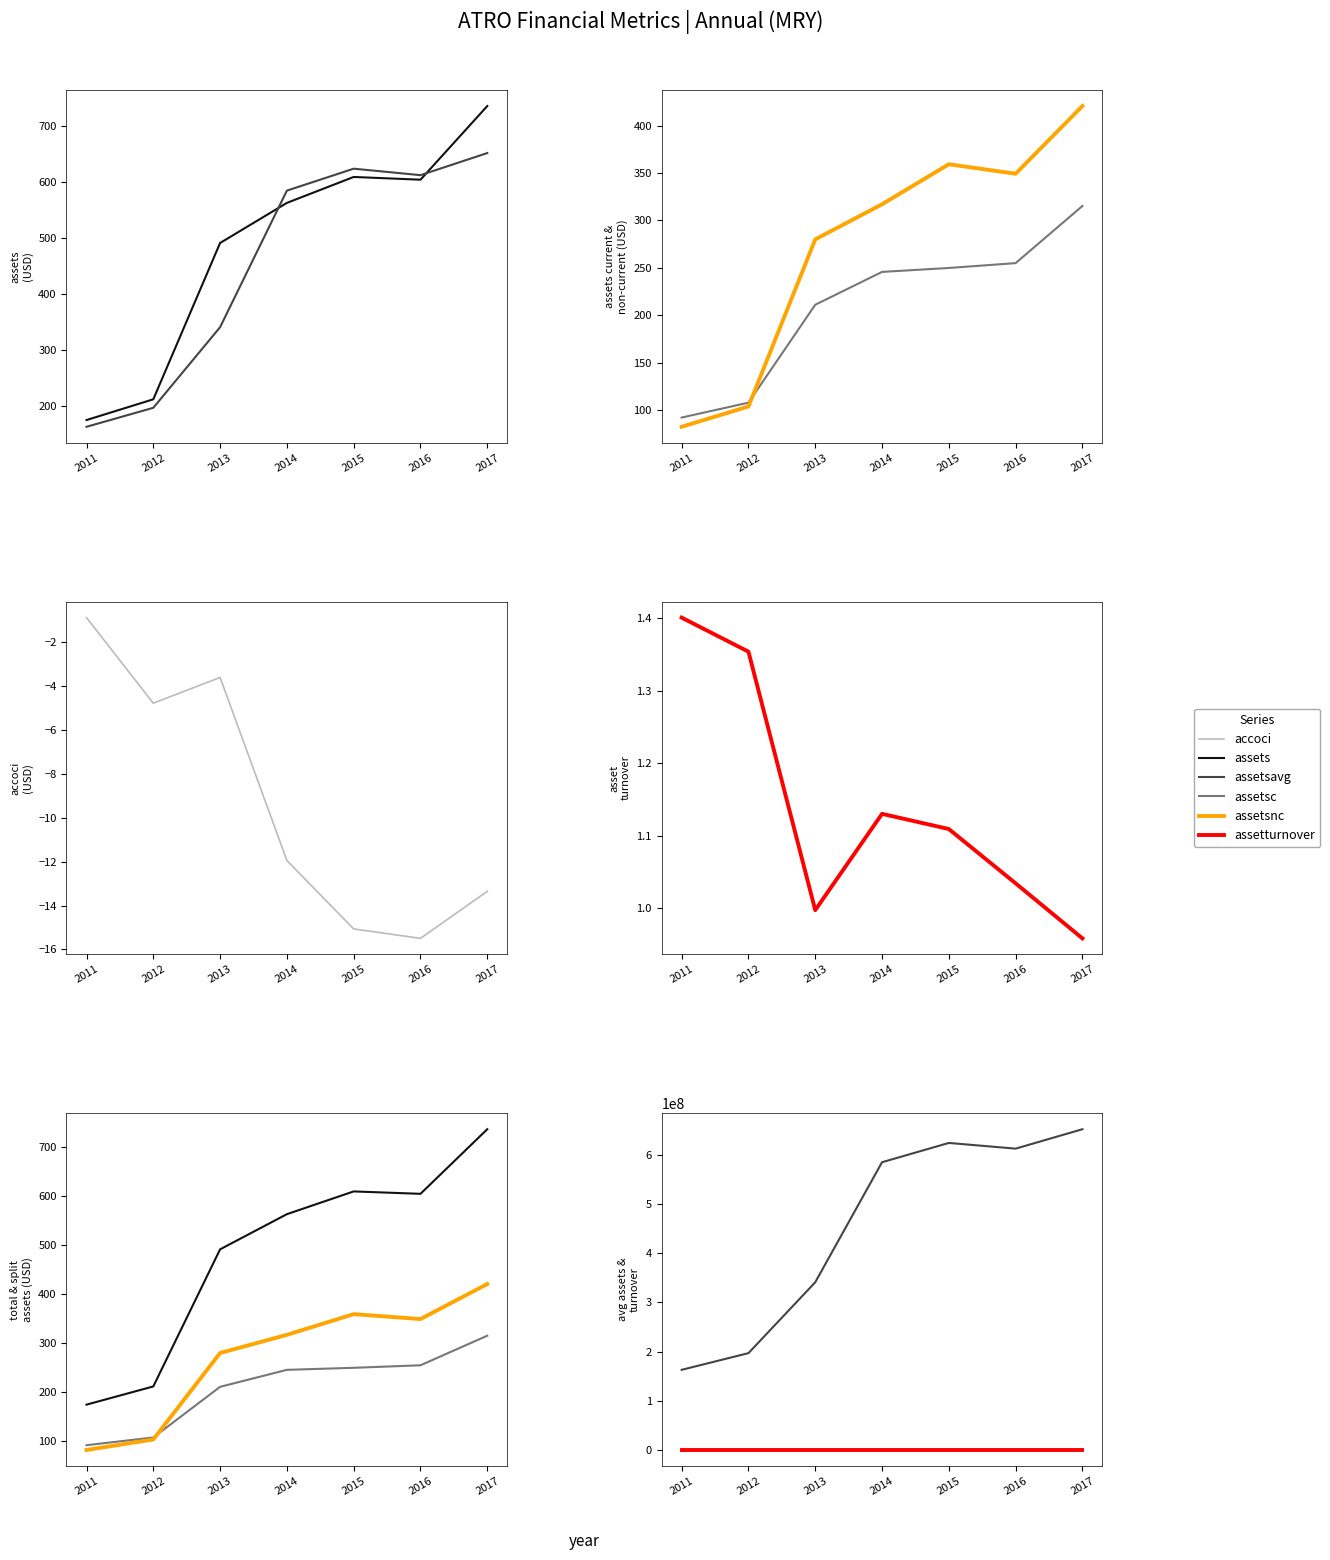

Is it true that assetturnover equals 1.0 at 2017?

True